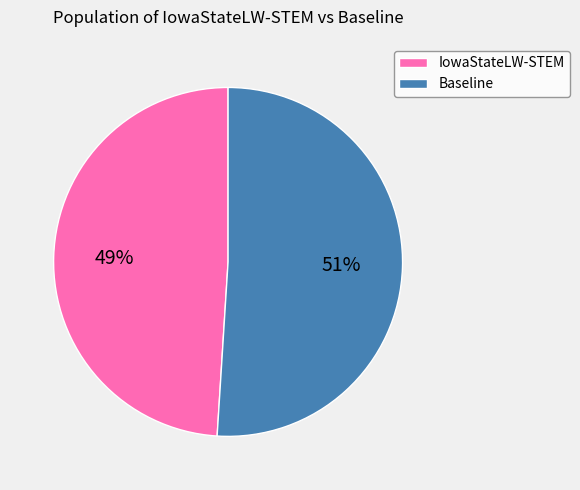

Does any single category account for the majority?

Yes